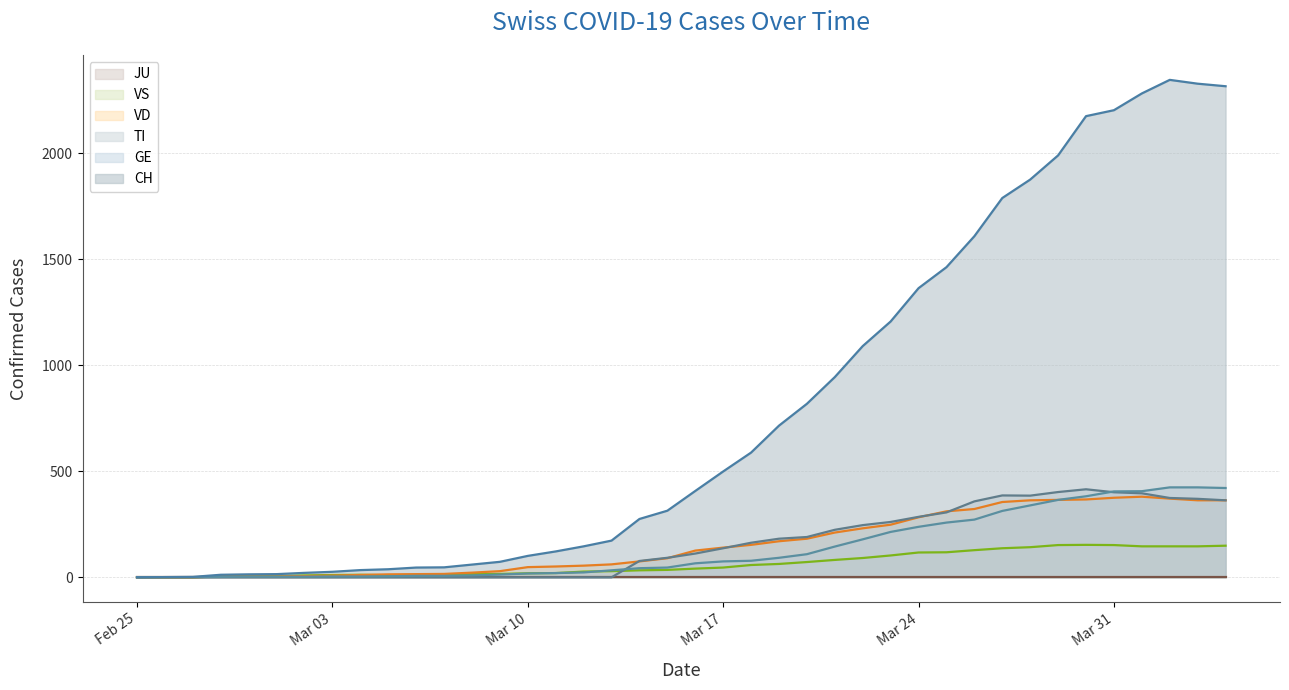

What position from the right is 2020-03-28?

8